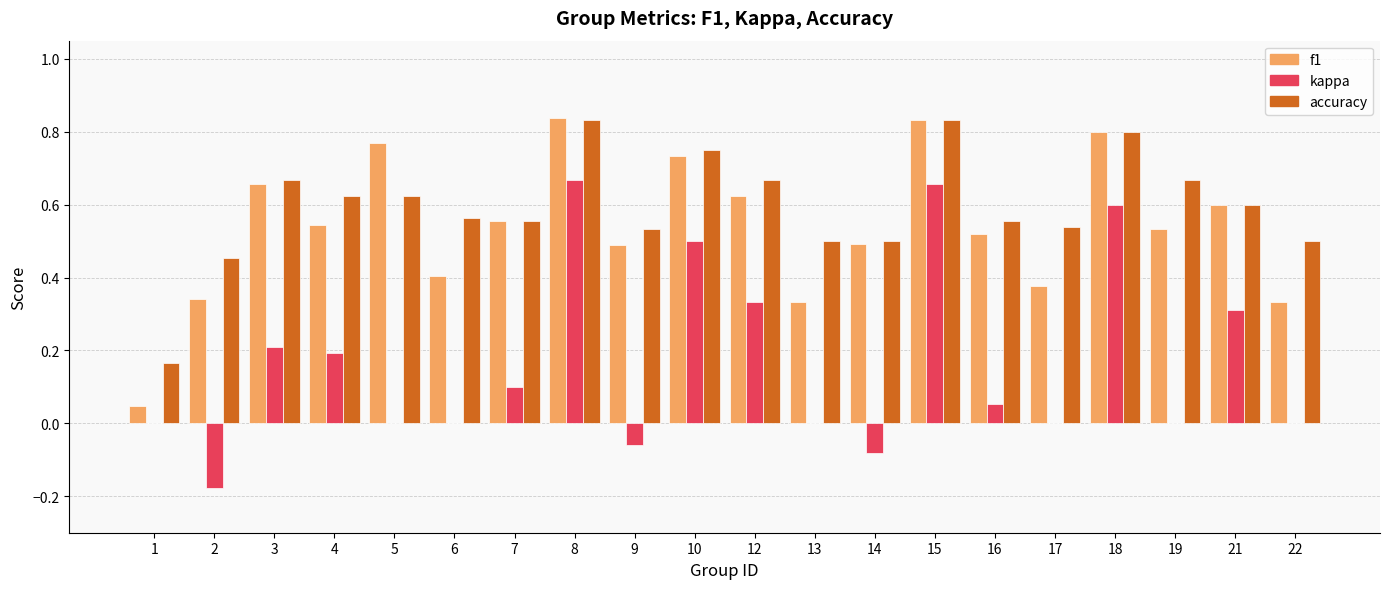

True or false: kappa has a value of 0.3 at 4.

False